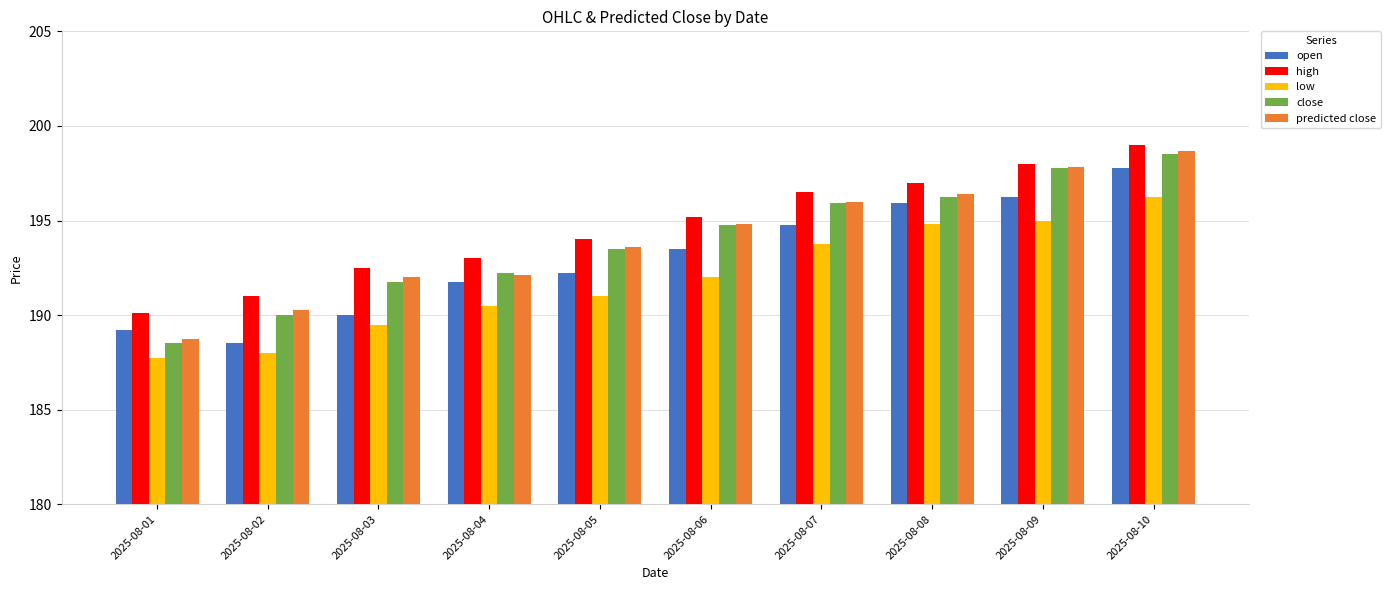

Rank the series at 2025-08-02 from lowest to highest value.

low, open, close, predicted close, high